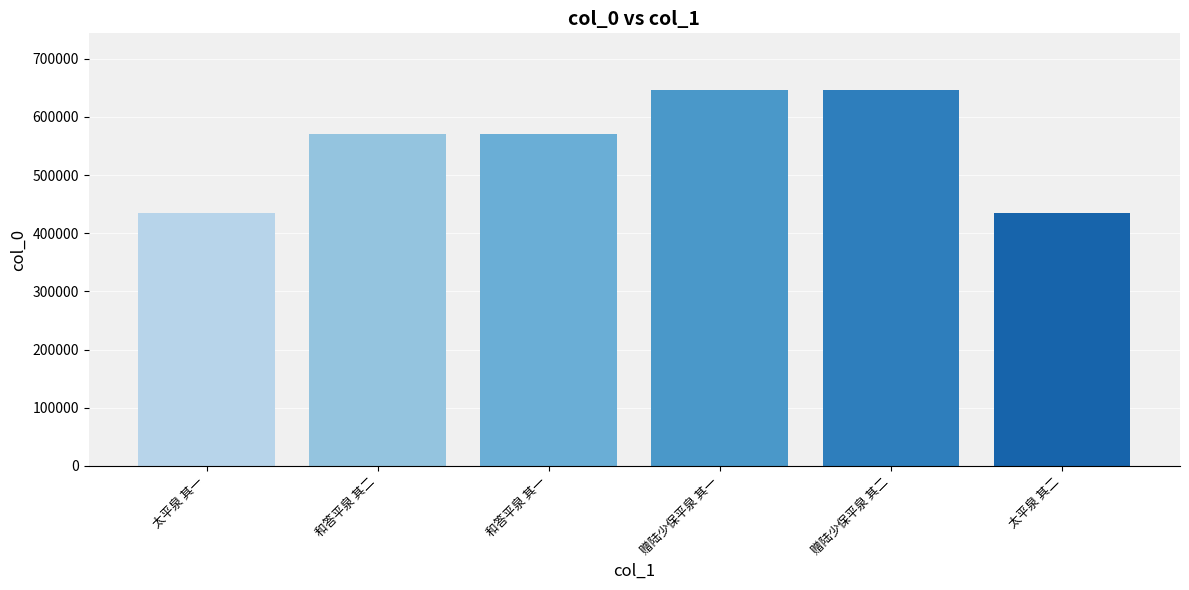

What value does the data have at 太平泉 其一?

435438